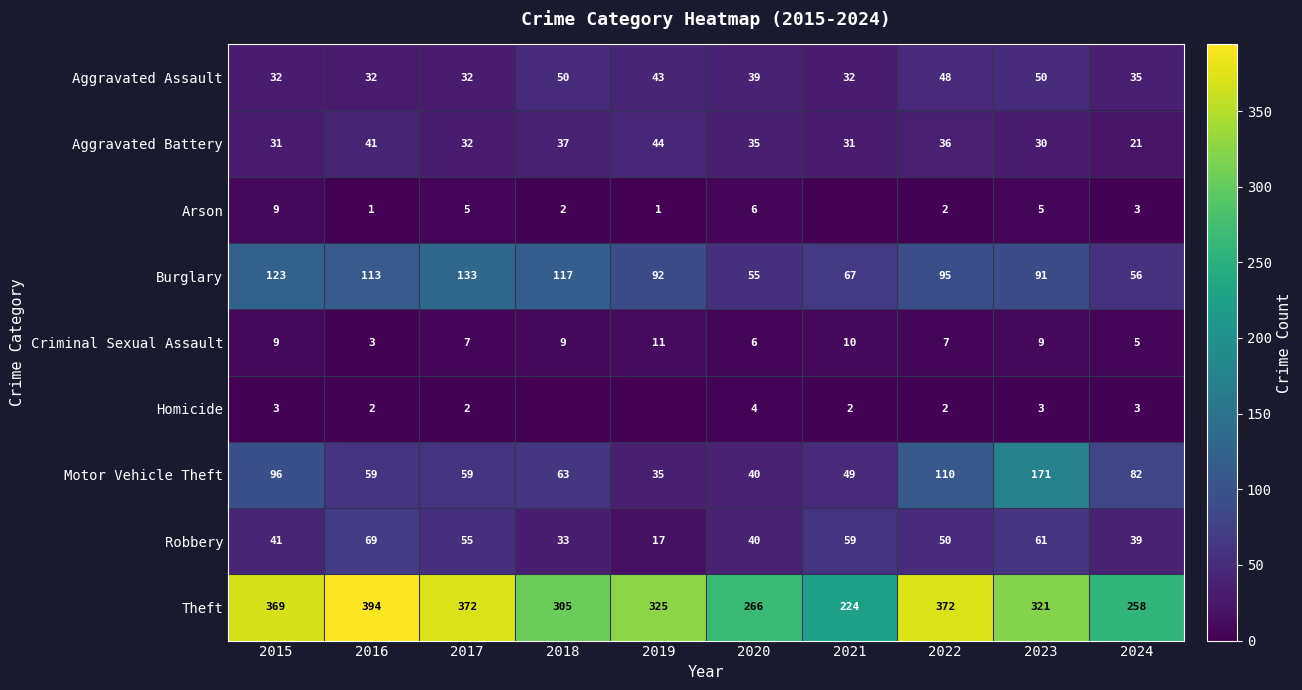

How many data points in Burglary are less than 95?

5